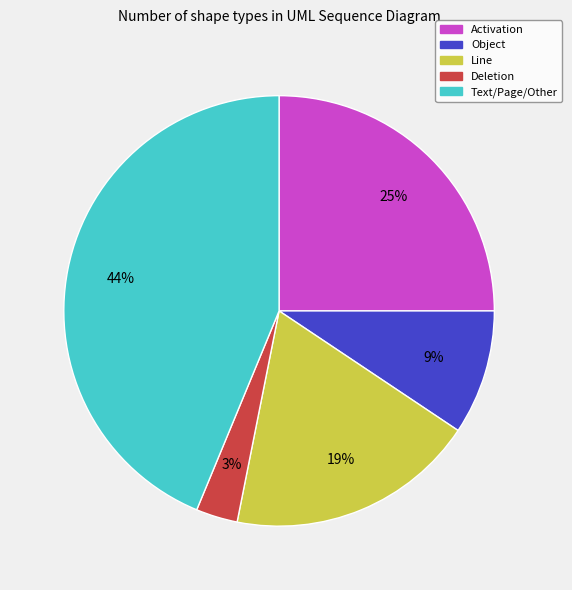

What percentage is the Deletion slice, to the nearest percent?

3%